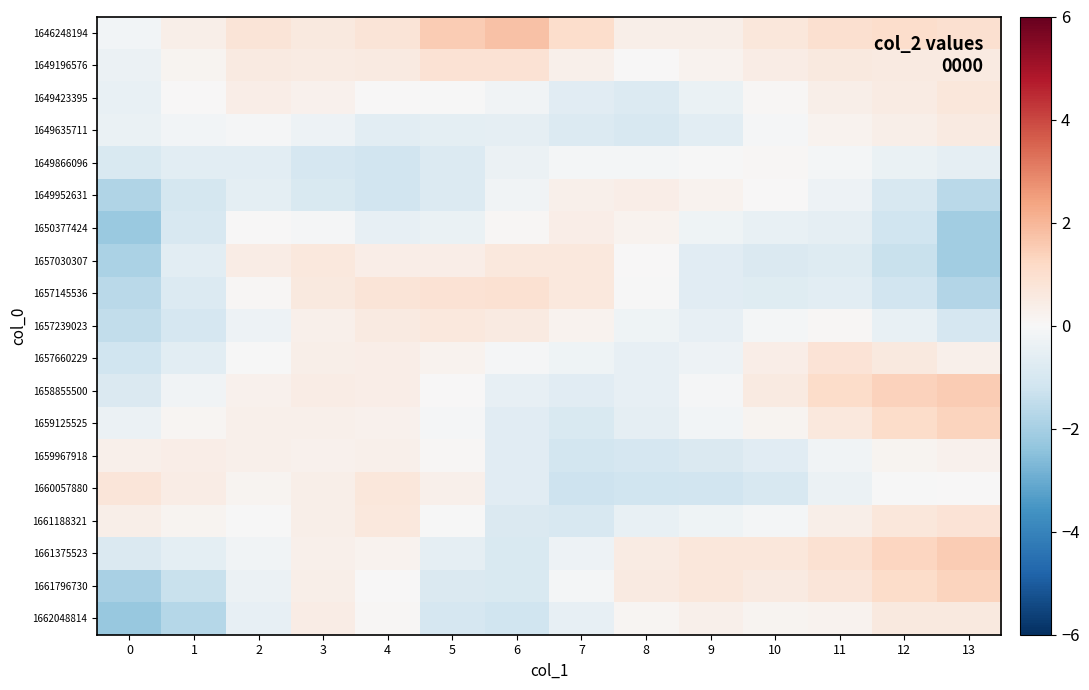

List the series in order of their peak value, lowest first.

1649866096, 1659967918, 1649952631, 1650377424, 1649635711, 1662048814, 1657239023, 1657030307, 1649423395, 1660057880, 1661188321, 1657660229, 1649196576, 1657145536, 1661796730, 1659125525, 1661375523, 1658855500, 1646248194